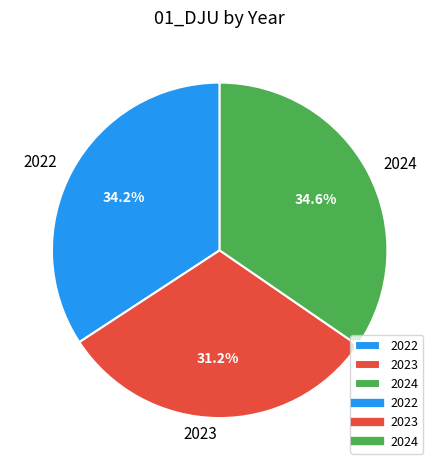

Which category has the smallest portion of the pie?

2023